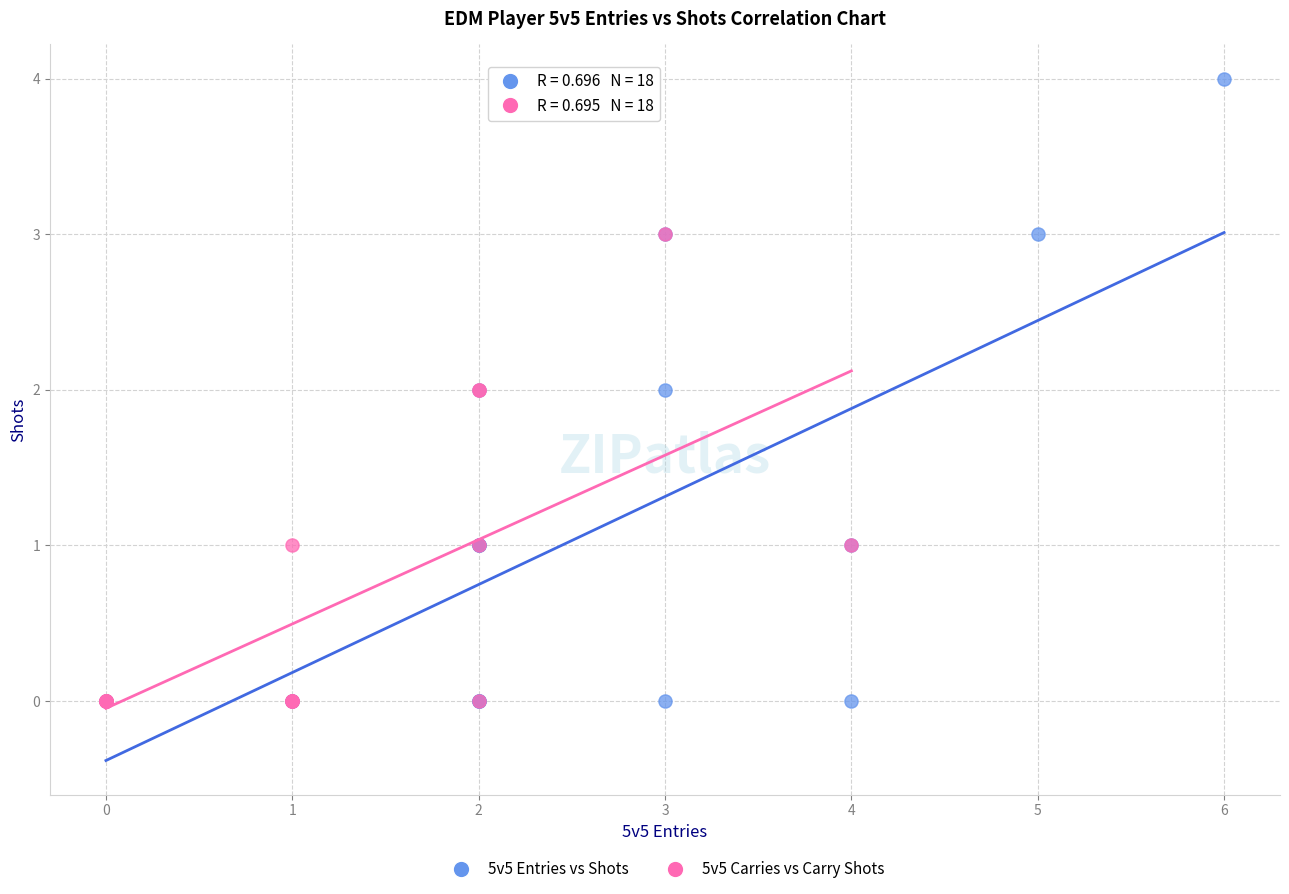

Which series reaches the maximum Y coordinate?

5v5 Entries vs Shots